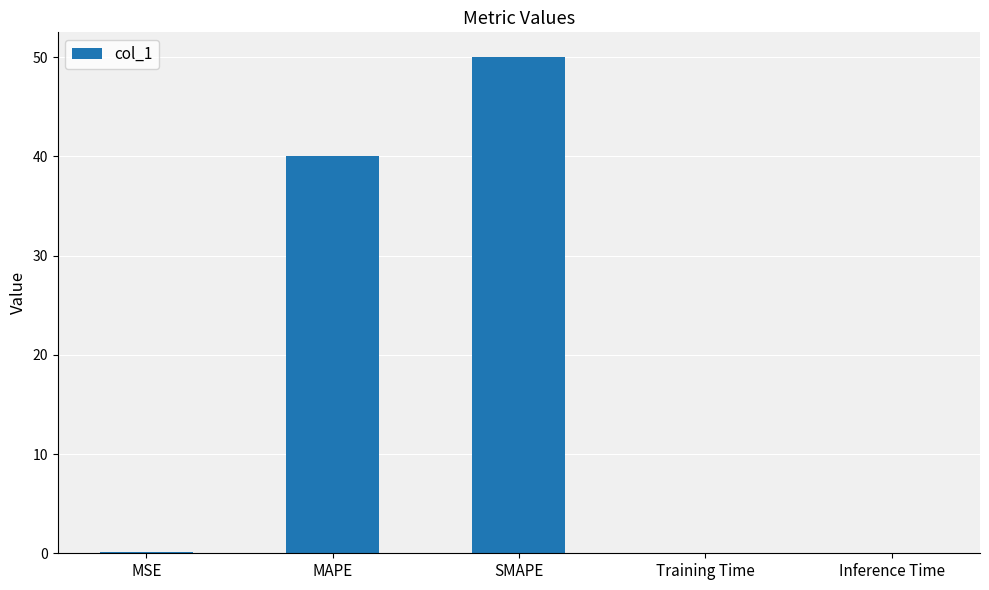

Which category has the highest value across all series?

SMAPE